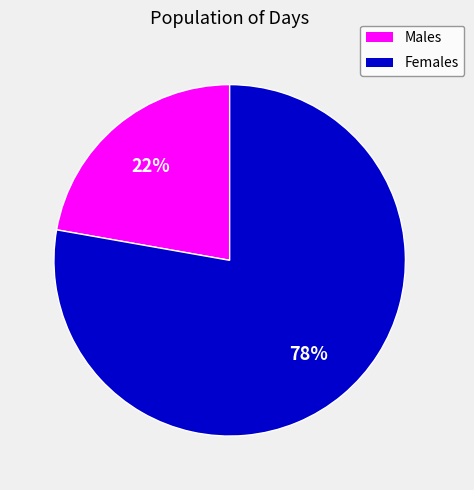

Rank the categories by value from highest to lowest.

Females, Males